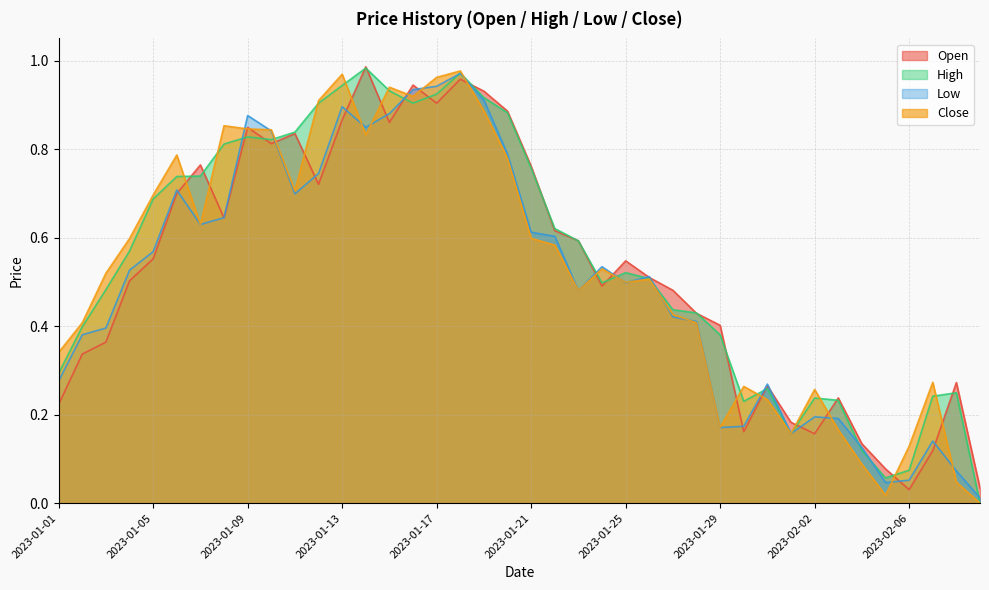

Does the chart have visible grid lines?

Yes